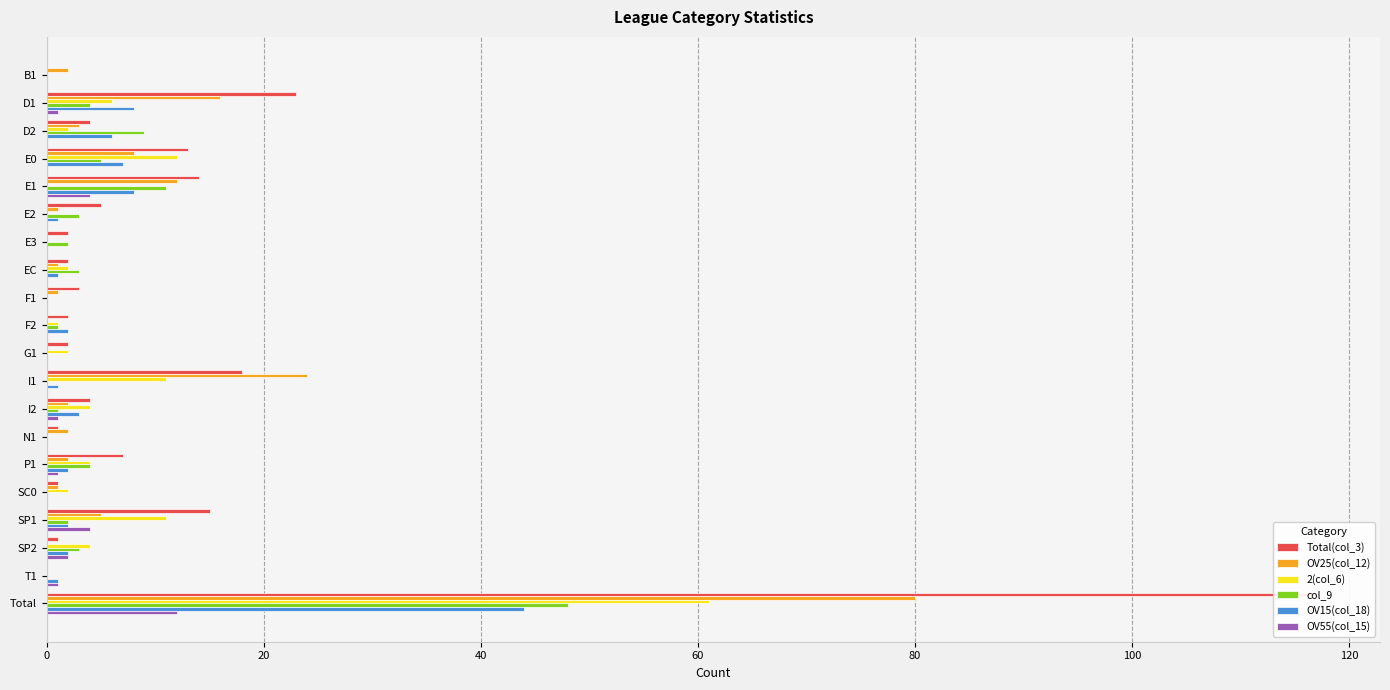

How many values in the OV55(col_15) series exceed 0?

8